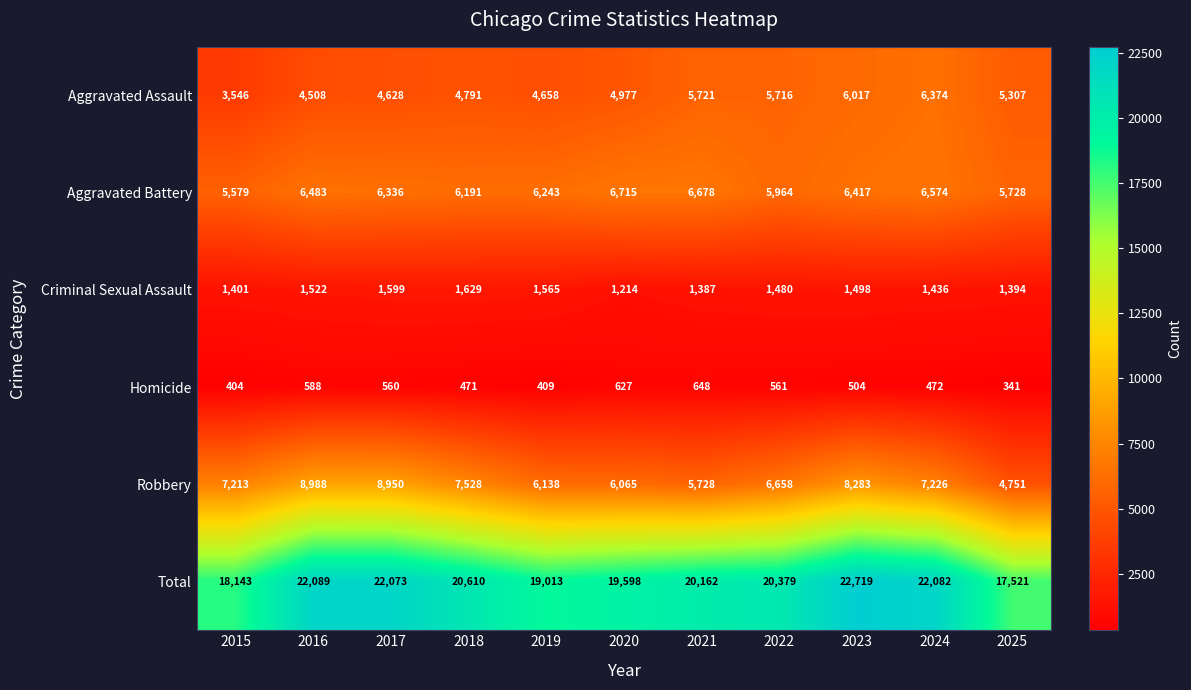

True or false: Aggravated Battery has a value of 3106 at 2025.

False